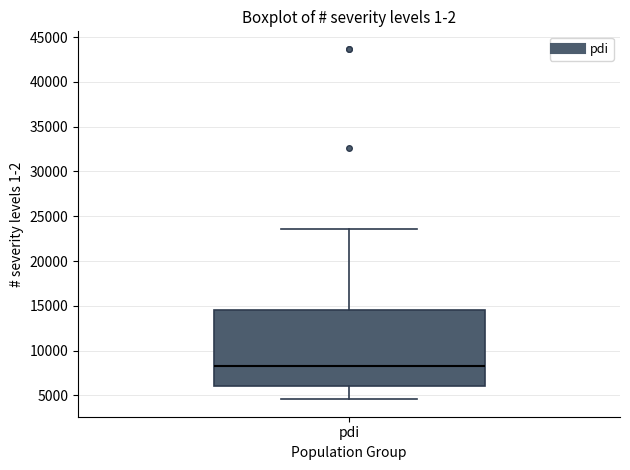

Read this box plot against the y-axis: the position of the median line, the range covered by the box, and the ends of both whiskers. The values are not printed on the chart, so give them approximately, as read against the axis.

median 8500, box 6000 to 14500, whiskers 4500 to 23500